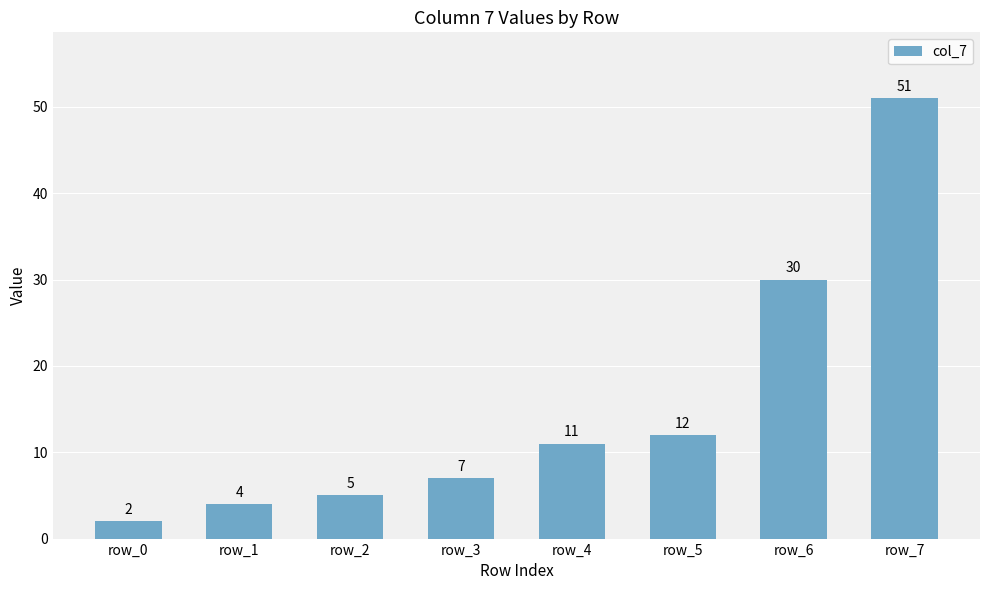

What is the change in value from row_2 to row_6?

+25